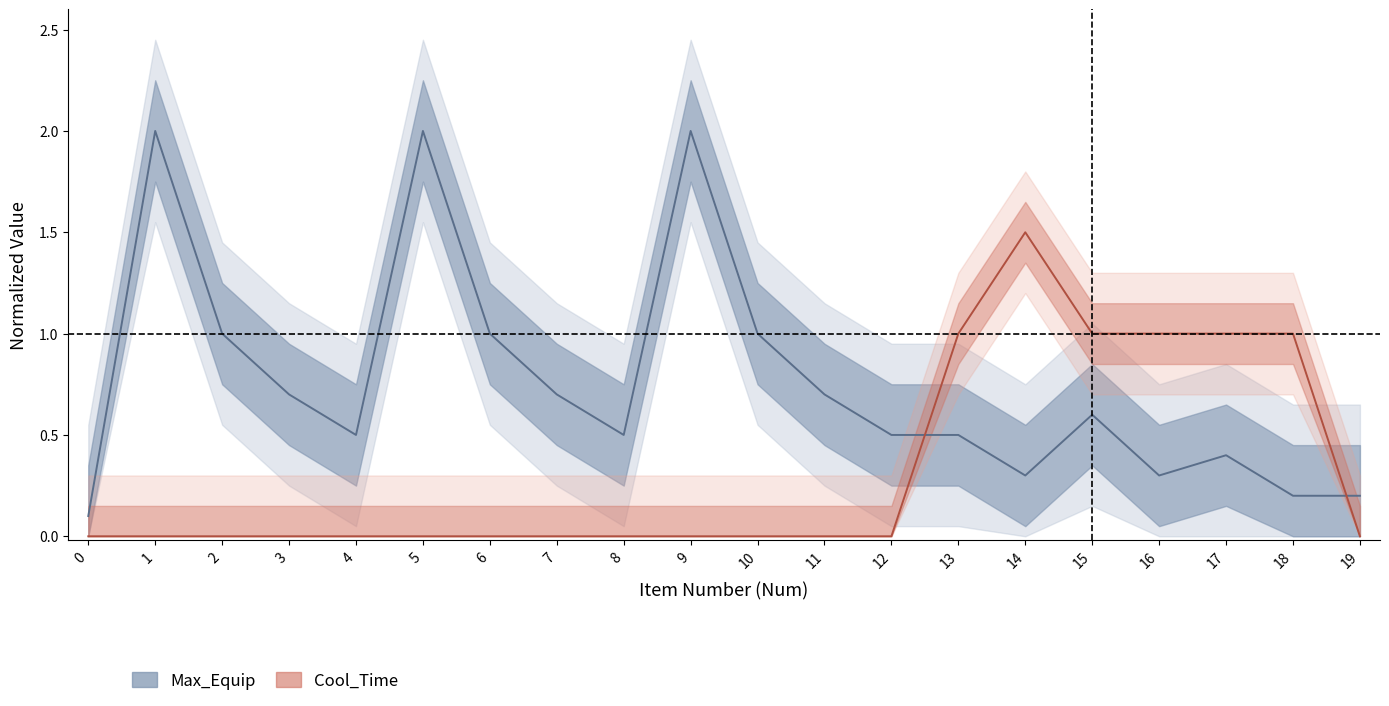

Rank the series at 6 from lowest to highest value.

Cool_Time, Max_Equip